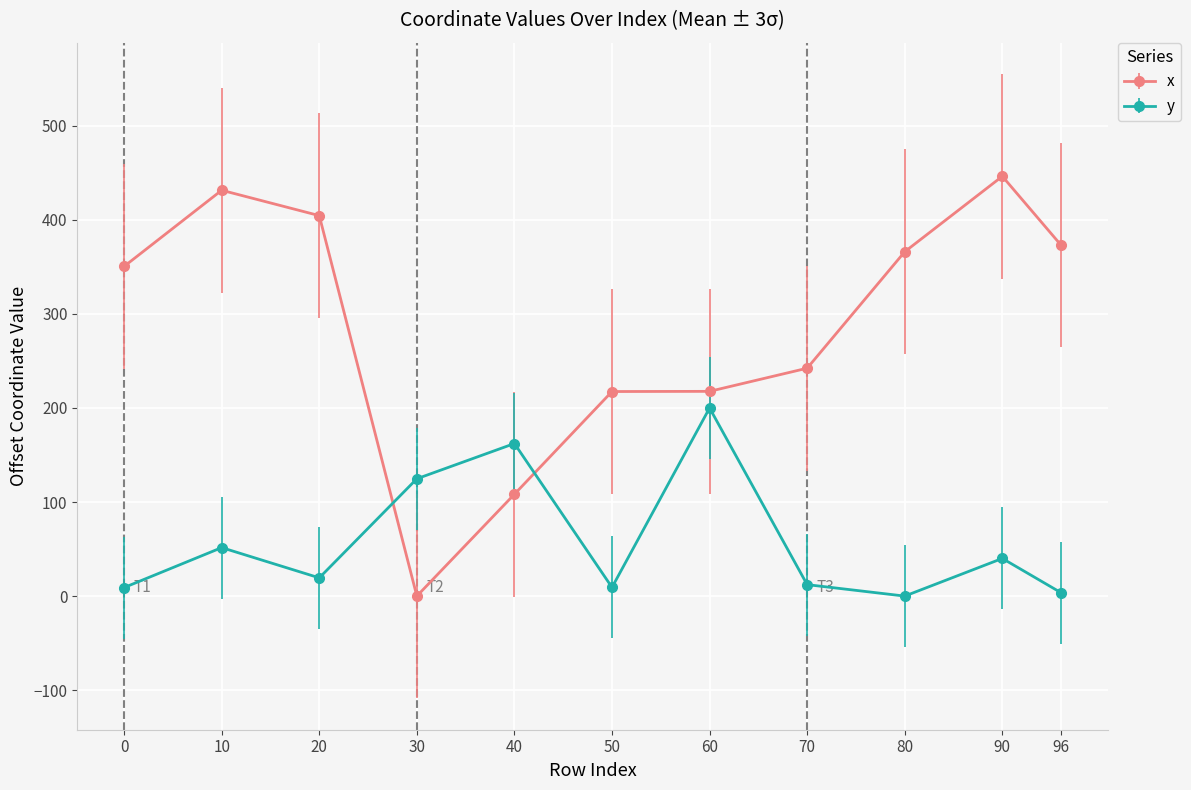

What is the value of the x point at the 5th from the left?

108.3